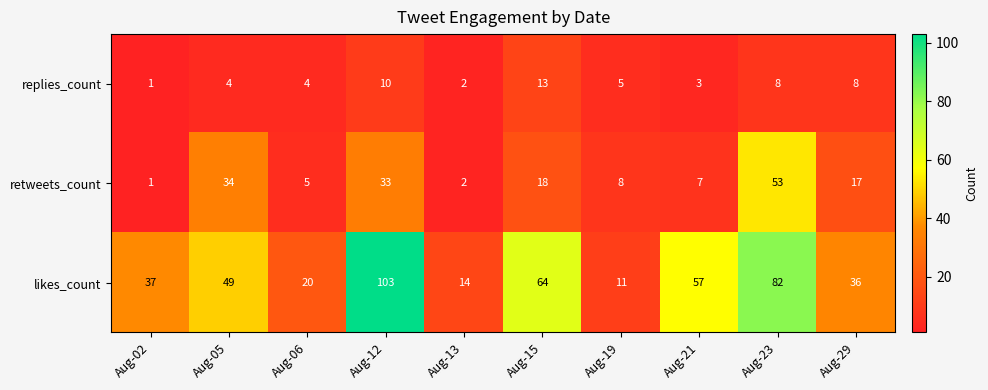

Reading right to left, list all the values displayed in this chart.

replies_count: 8	8	3	5	13	2	10	4	4	1
retweets_count: 17	53	7	8	18	2	33	5	34	1
likes_count: 36	82	57	11	64	14	103	20	49	37